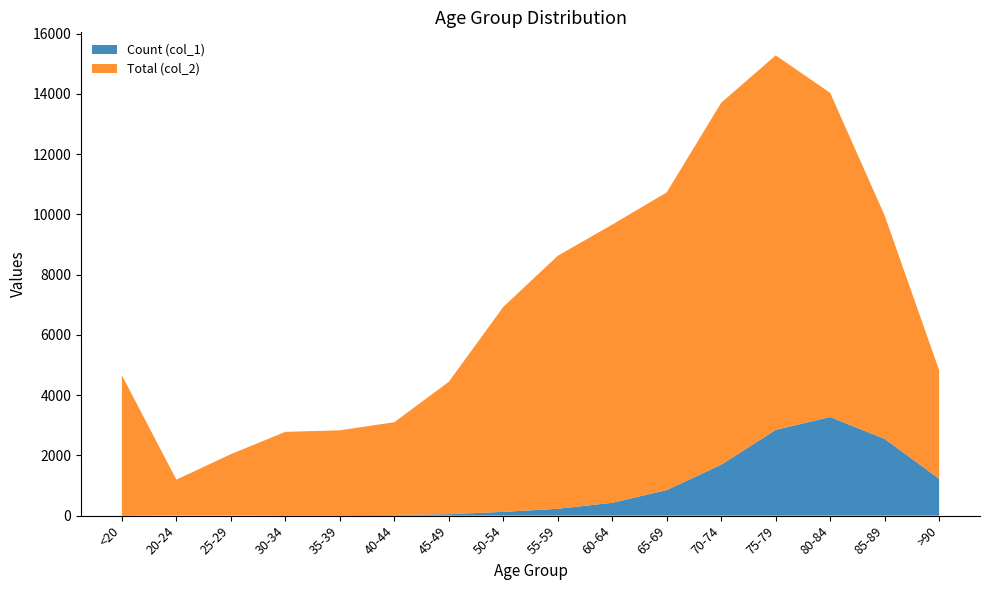

Reading right to left, transcribe all the data shown in this chart.

Count (col_1): >90=1224	85-89=2548	80-84=3273	75-79=2848	70-74=1690	65-69=850	60-64=426	55-59=227	50-54=126	45-49=47	40-44=24	35-39=18	30-34=17	25-29=3	20-24=4	<20=18
Total (col_2): >90=3604	85-89=7417	80-84=10764	75-79=12434	70-74=12018	65-69=9883	60-64=9236	55-59=8400	50-54=6803	45-49=4396	40-44=3078	35-39=2814	30-34=2765	25-29=2038	20-24=1191	<20=4641